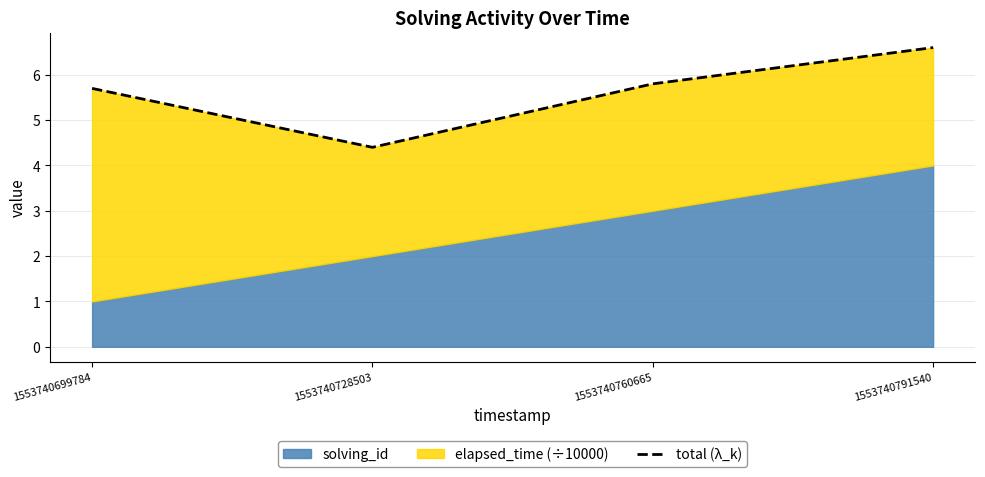

List the labels in order of value, largest first.

1553740791540, 1553740760665, 1553740699784, 1553740728503